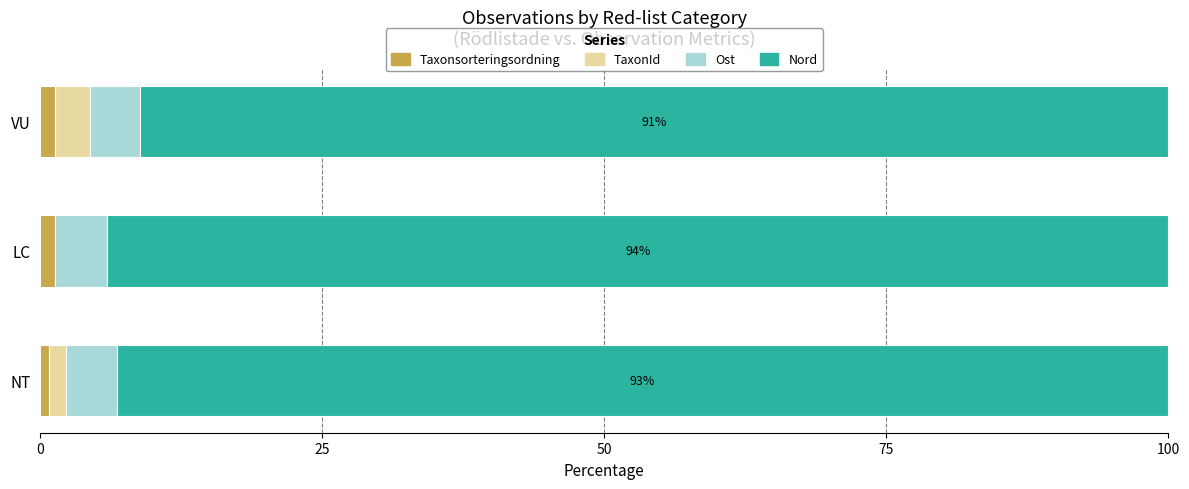

What is the sum of all Taxonsorteringsordning values?

3.5